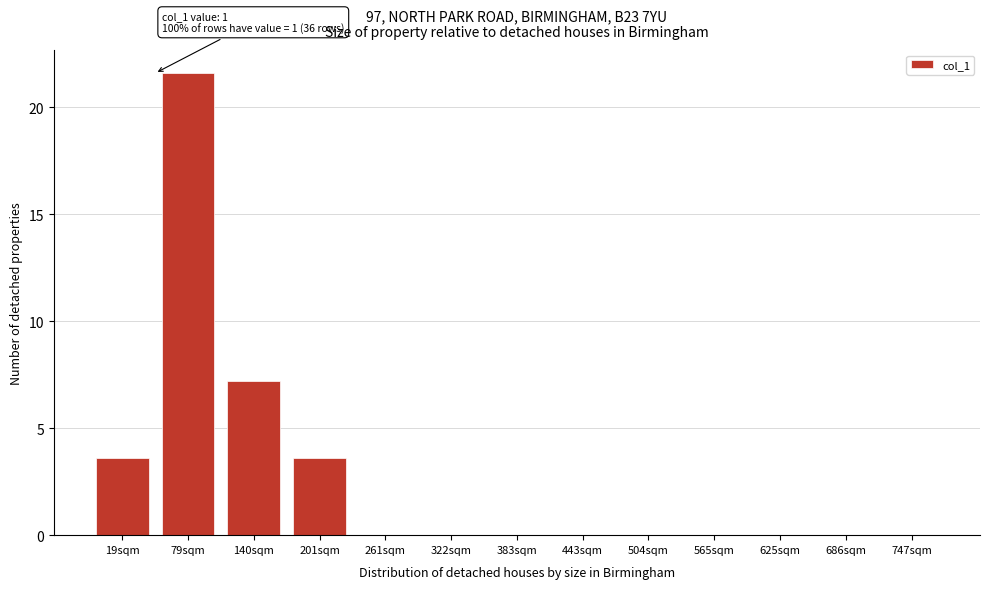

Reading right to left, extract all data points from this chart.

747sqm=0.0	686sqm=0.0	625sqm=0.0	565sqm=0.0	504sqm=0.0	443sqm=0.0	383sqm=0.0	322sqm=0.0	261sqm=0.0	201sqm=3.6	140sqm=7.2	79sqm=21.6	19sqm=3.6